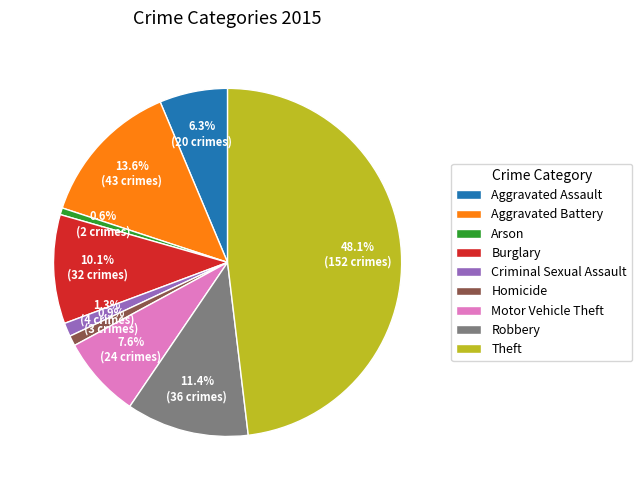

To the nearest percent, what is the average slice percentage?

11%